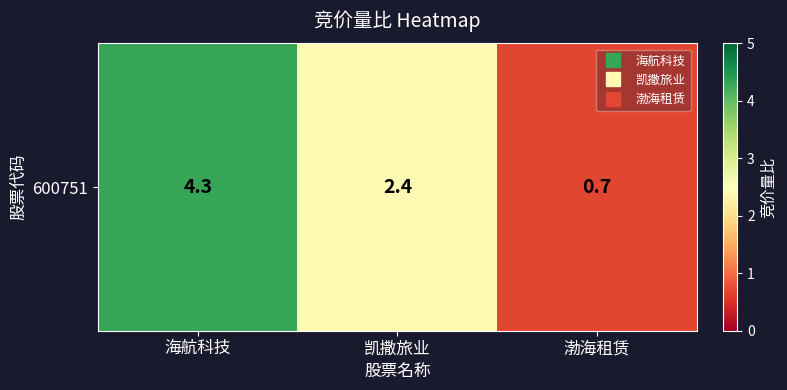

Which label corresponds to the smallest value in the chart?

渤海租赁